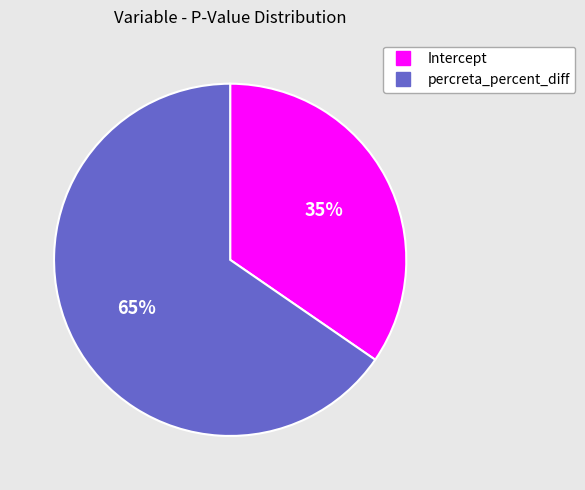

Does any single category account for the majority?

Yes